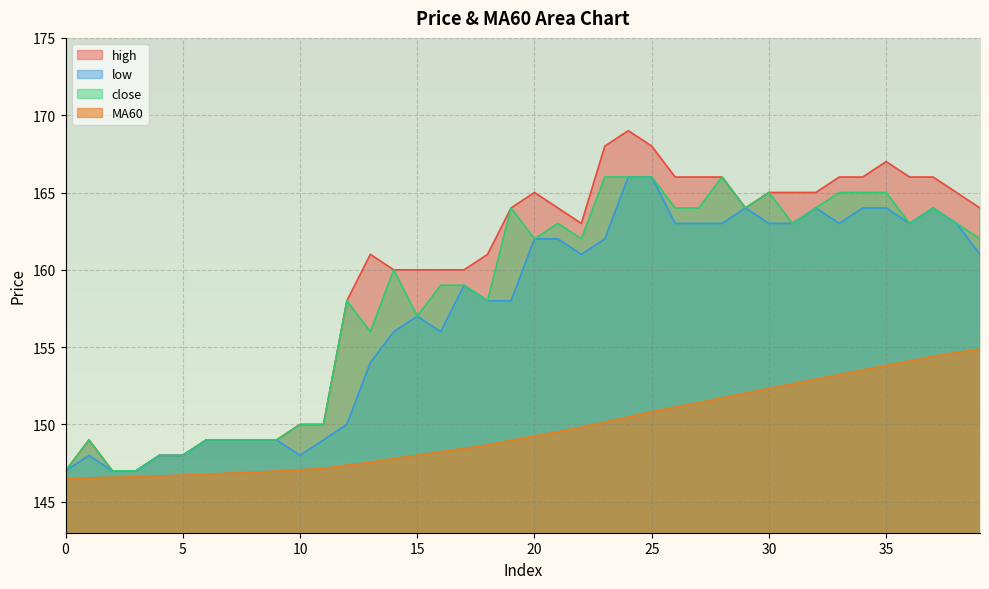

True or false: close and MA60 intersect in this chart.

False